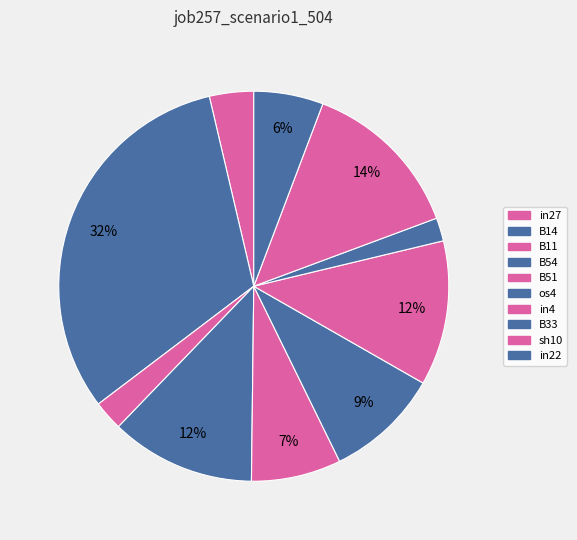

Do sh10 and B54 together represent more than half of the pie?

No